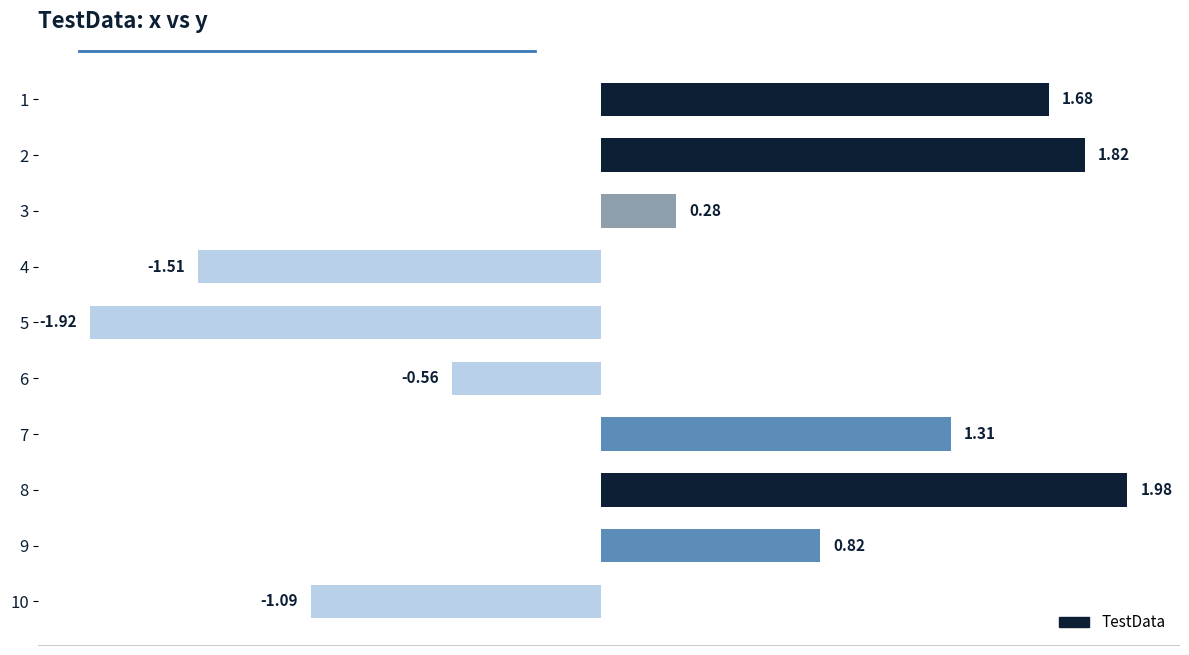

What is the sum of all values?

2.8